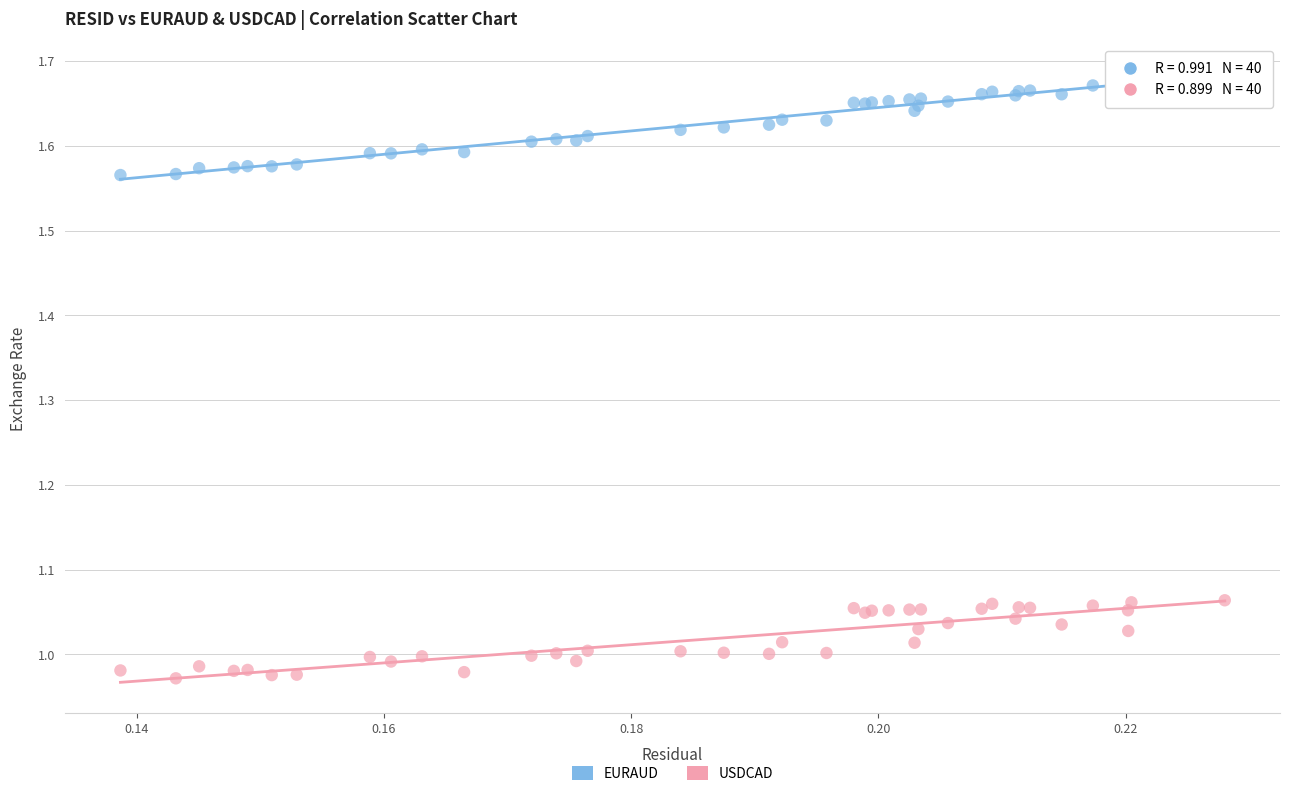

Which series reaches the minimum Y coordinate?

USDCAD